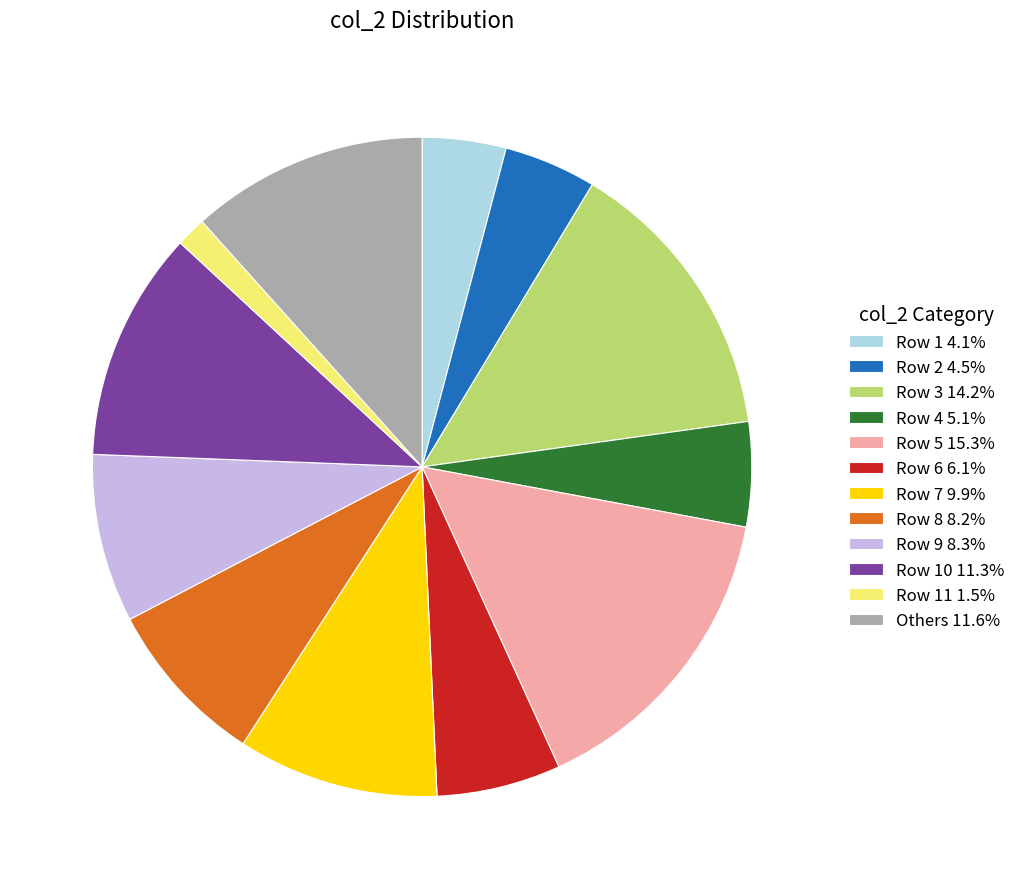

Is the sum of Row 3 14.2% and Row 5 15.3% greater than half?

No